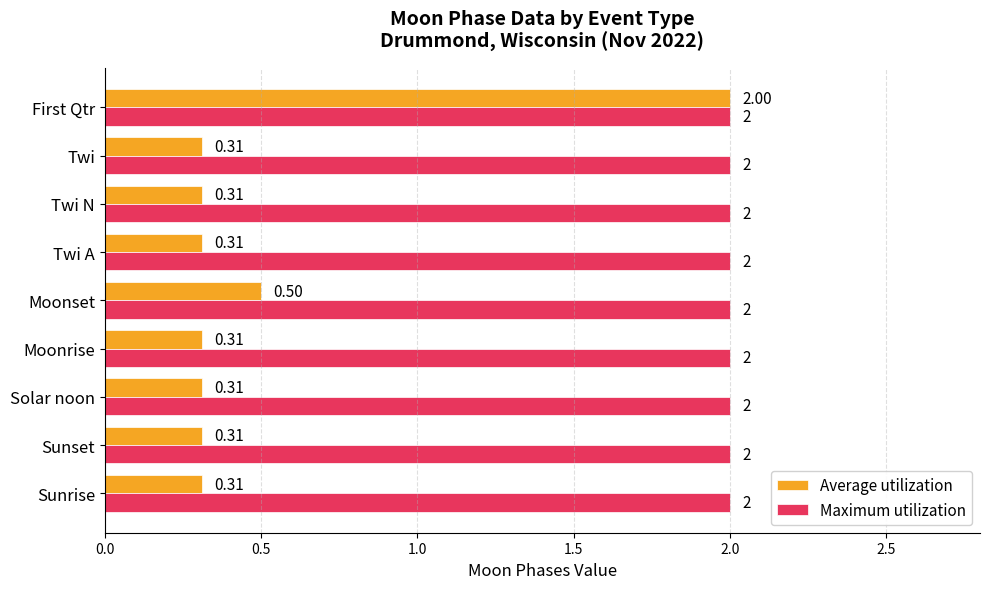

Which series changed the most between Moonset and Twi A?

Average utilization